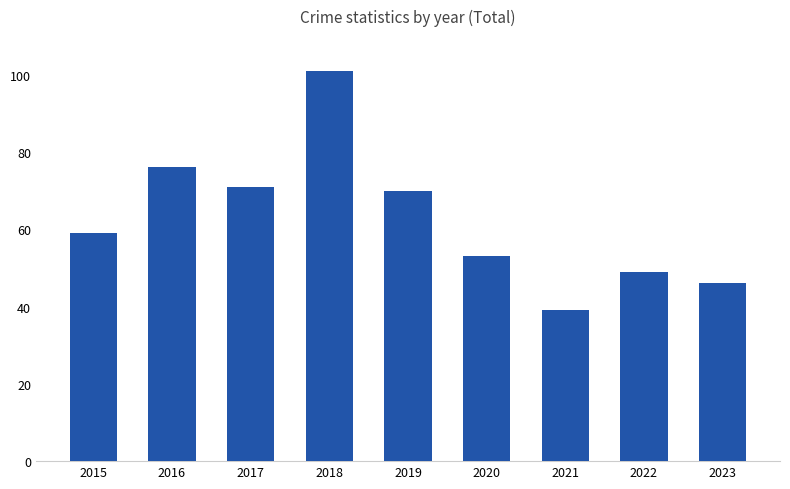

At which category does the chart reach its minimum across all series?

2021